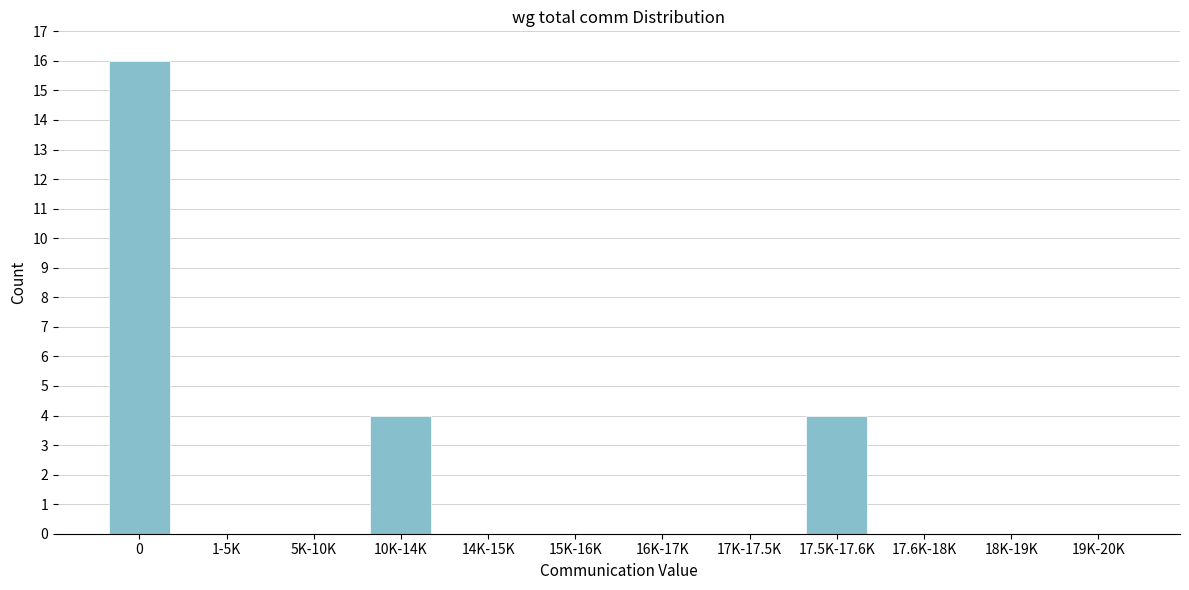

Reading left to right, what are all the values shown in this chart?

0=16	1-5K=0	5K-10K=0	10K-14K=4	14K-15K=0	15K-16K=0	16K-17K=0	17K-17.5K=0	17.5K-17.6K=4	17.6K-18K=0	18K-19K=0	19K-20K=0